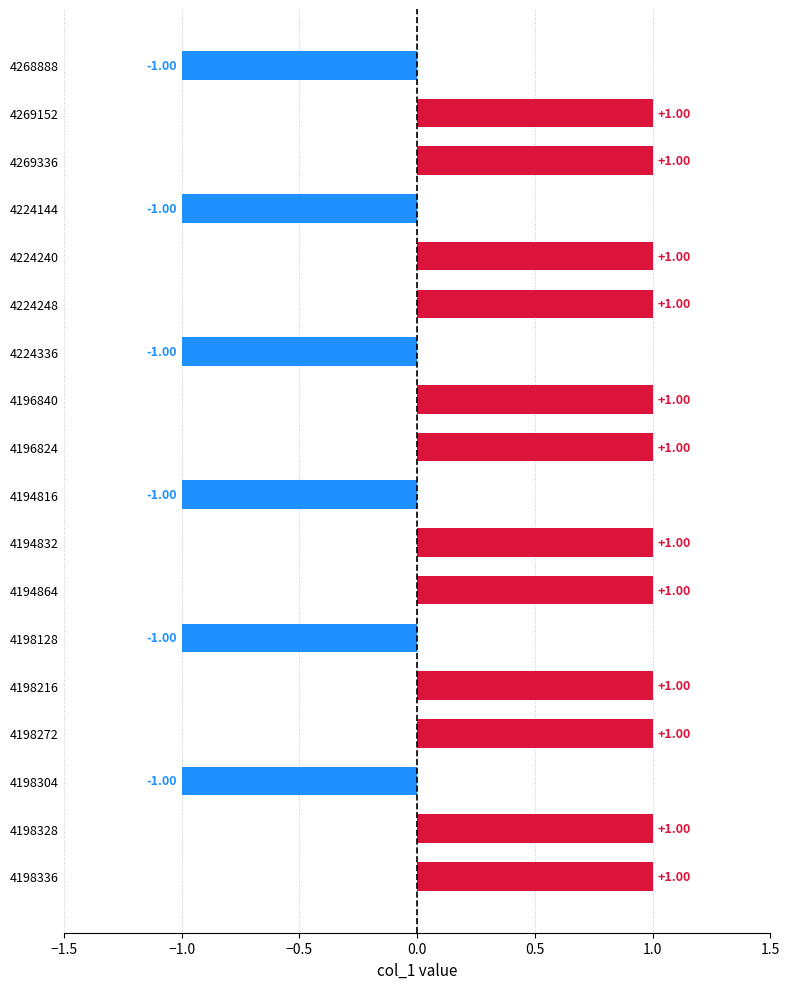

What is the sum of all values?

6